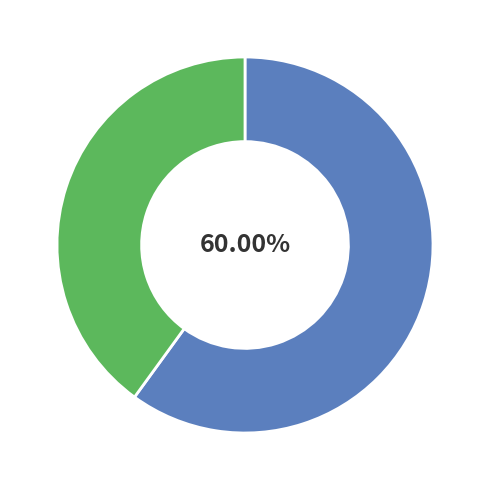

Is there a majority slice in this chart?

Yes